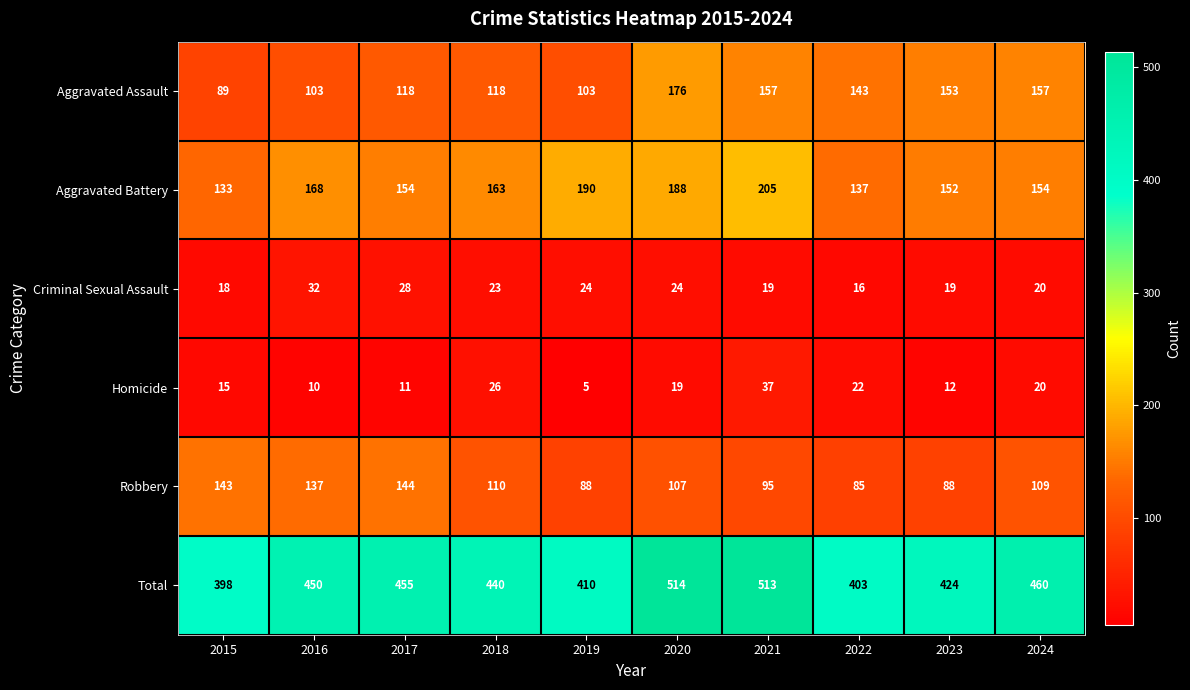

What is the difference between the Criminal Sexual Assault values at 2016 and 2023?

13